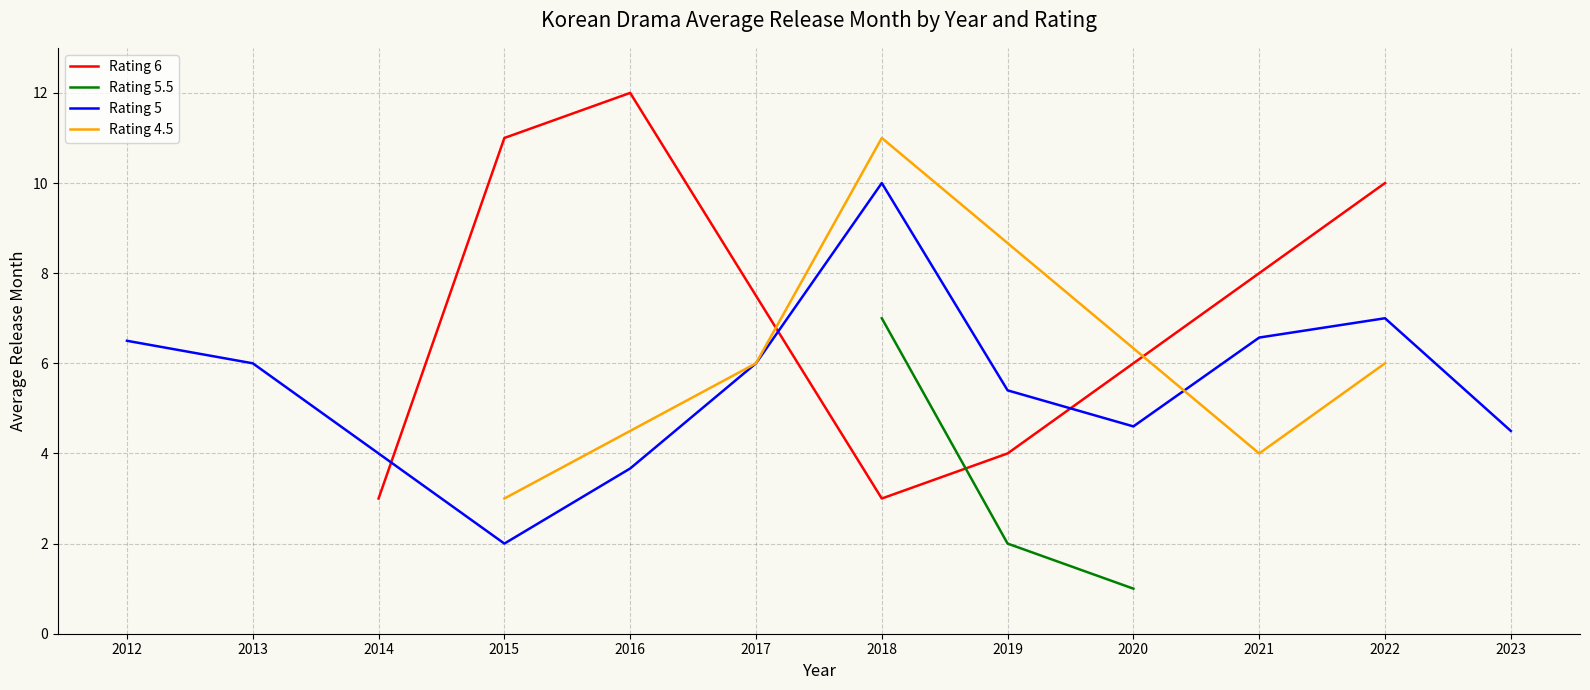

The value of Rating 6 at 2016 is 6. True or false?

False